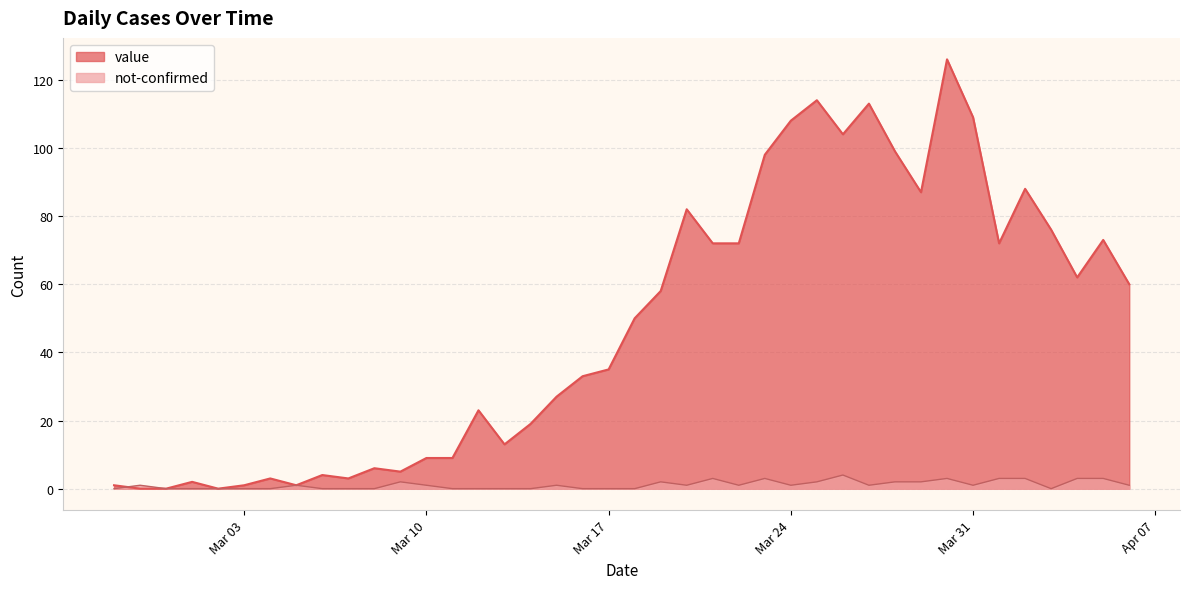

Rank the series by their average value, from lowest to highest.

not-confirmed, value